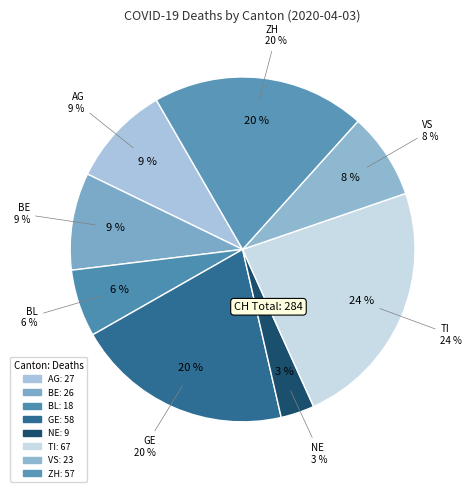

How many segments does this pie chart have?

8